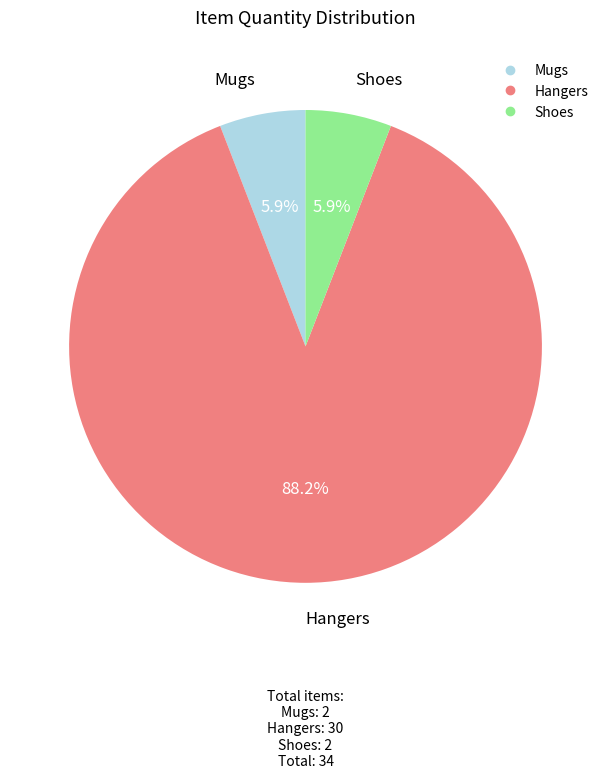

To the nearest percent, what portion does Mugs represent?

6%